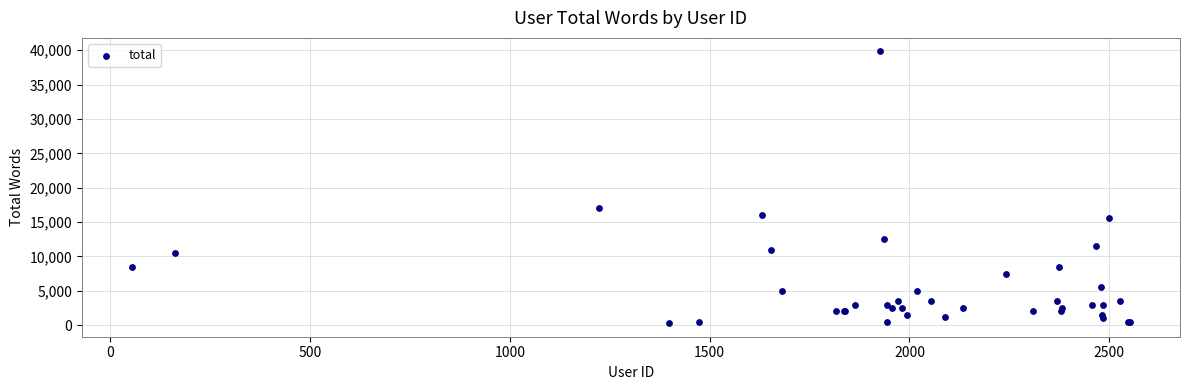

What Y value in the scatter plot is closest to 20062?

17000